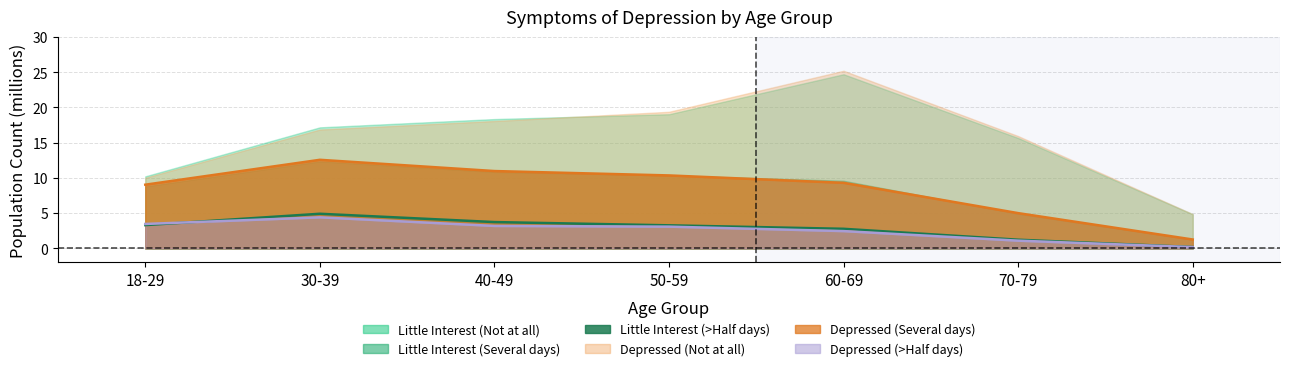

How many times do More than half (little interest) and More than half (depressed) cross each other?

1